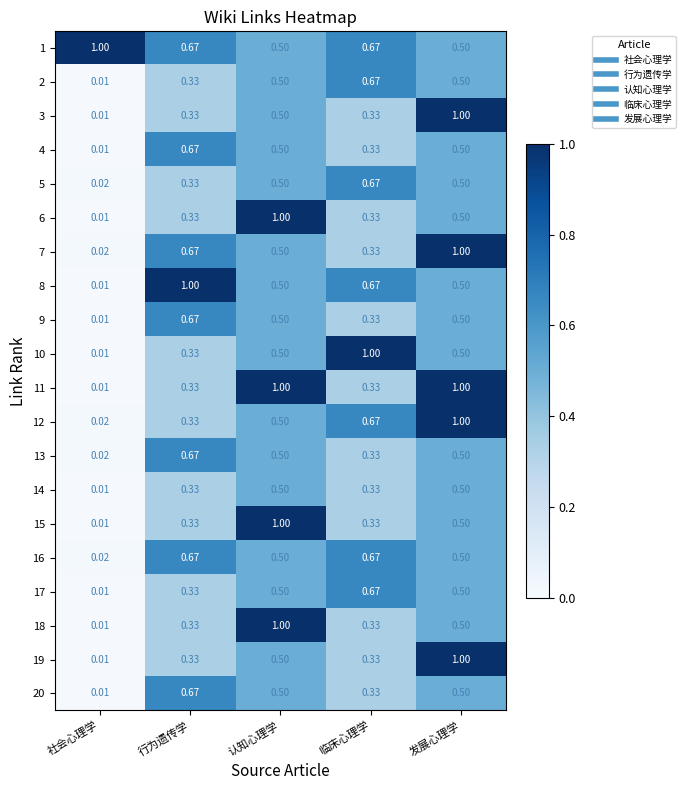

Where is 2 nearest to the value 0?

社会心理学